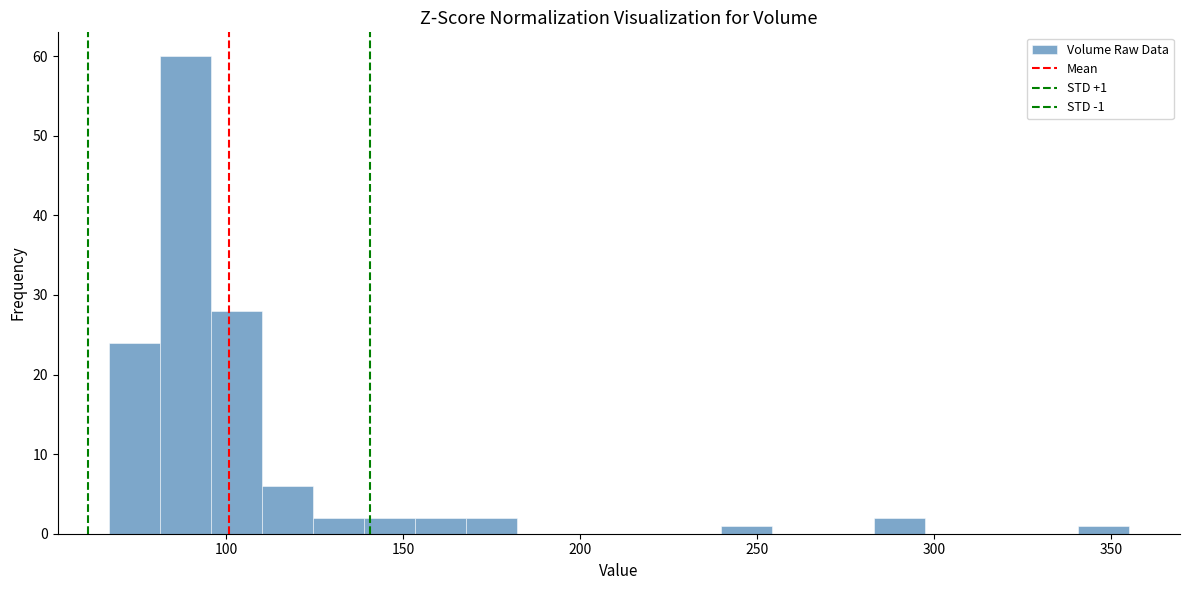

Read against the x-axis, roughly where is the centre of the tallest bar?

90